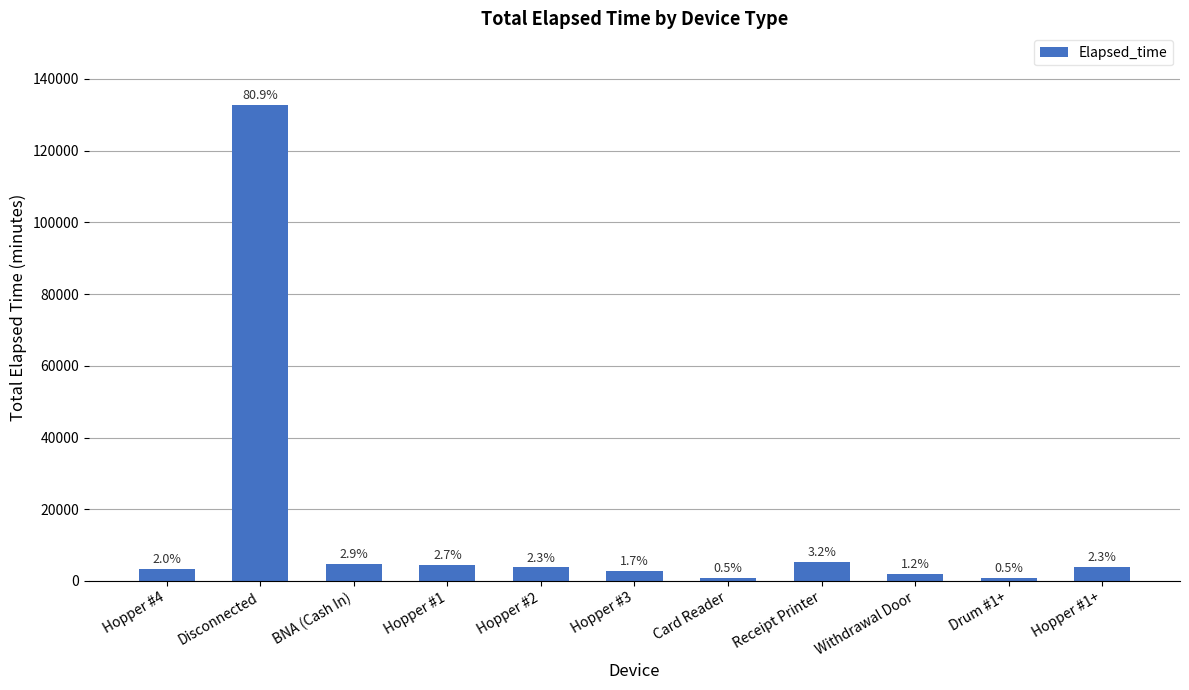

What position from the left is Receipt Printer?

8